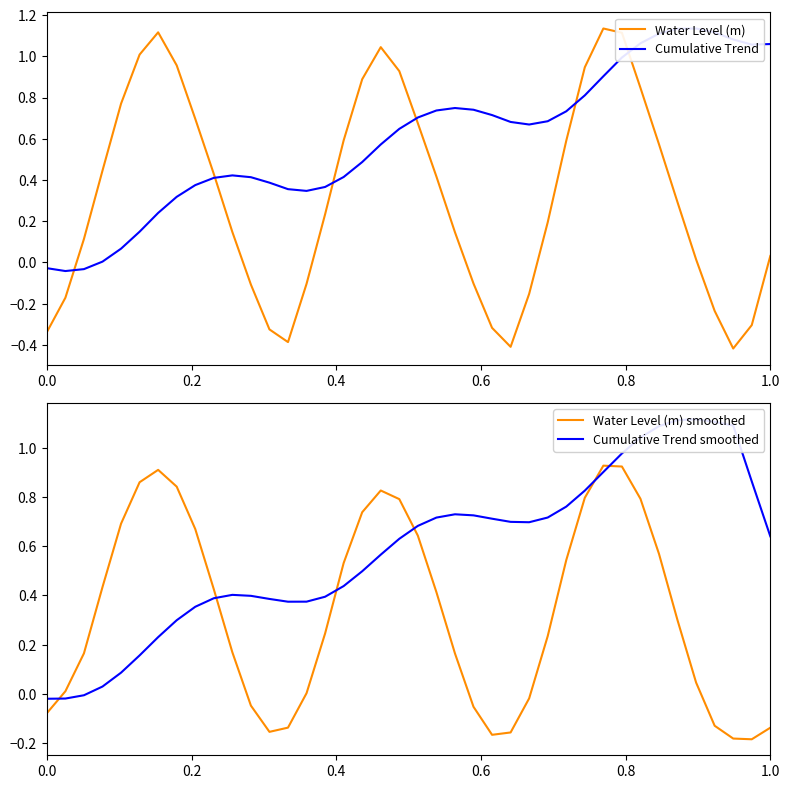

List the series in order of their peak value, highest first.

Water Level (m), Cumulative Trend, Cumulative Trend smoothed, Water Level (m) smoothed